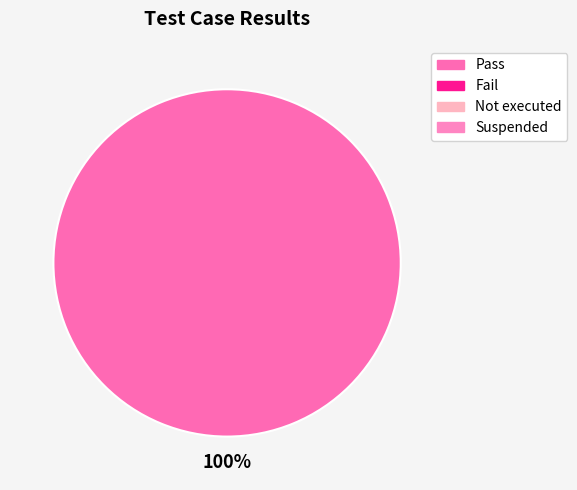

Does any single category account for the majority?

Yes